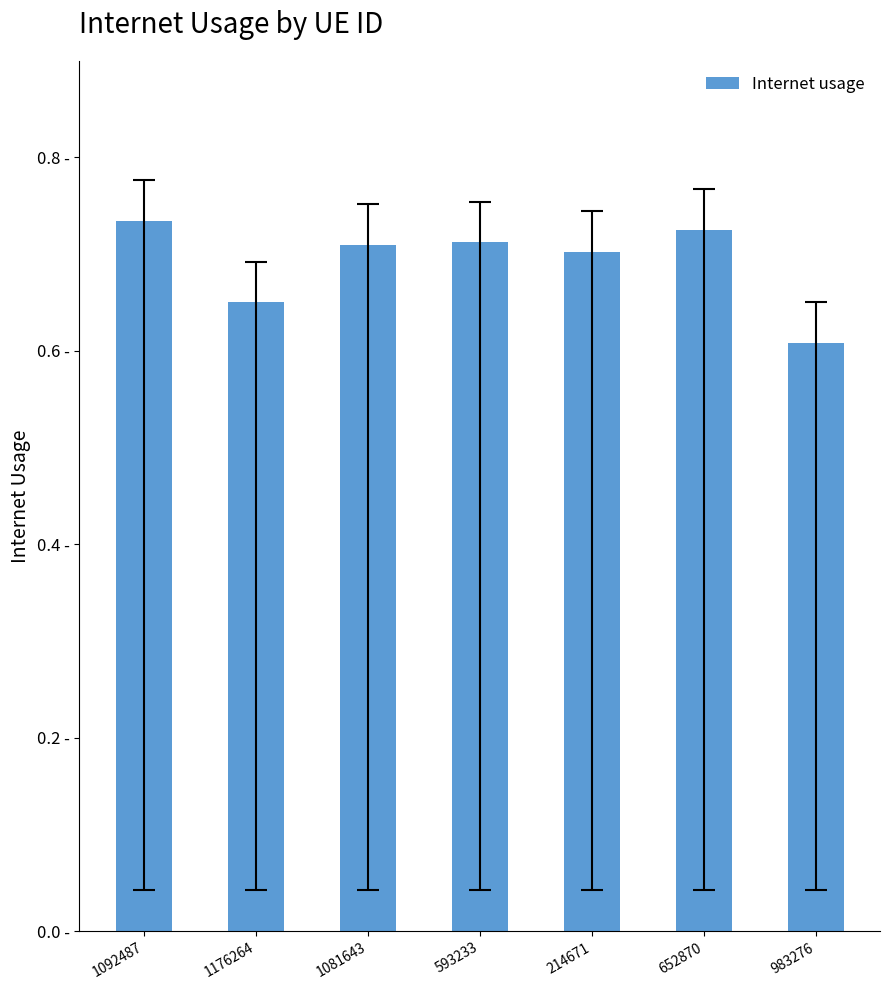

List the labels in order of value, smallest first.

983276, 1176264, 214671, 1081643, 593233, 652870, 1092487